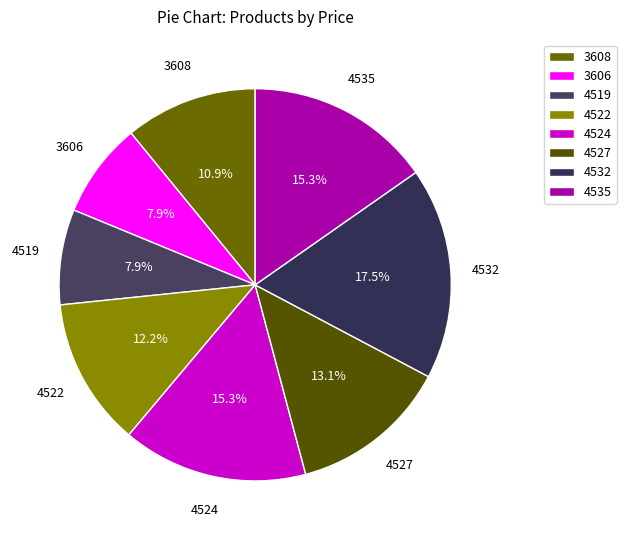

How many segments does this pie chart have?

8